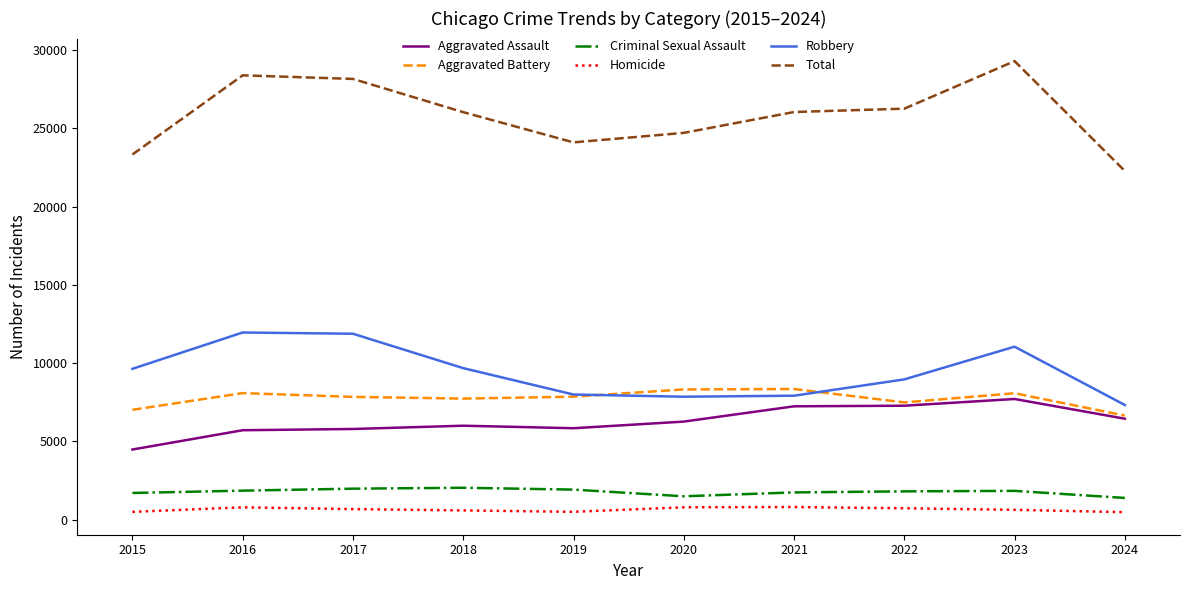

What is the difference between the maximum and minimum values in the Robbery series?

4635